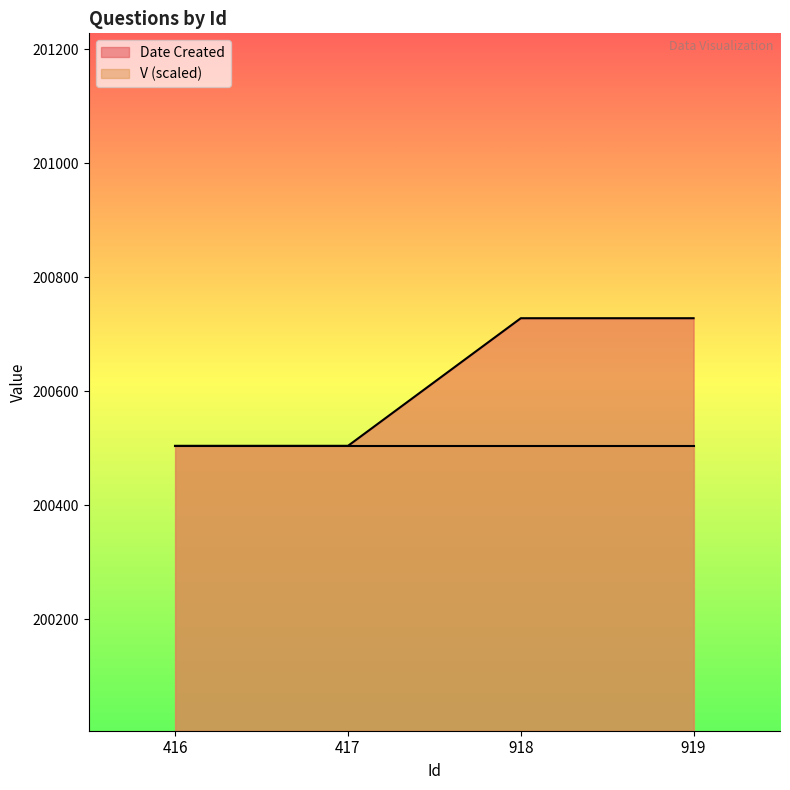

Reading left to right, what are all the values shown in this chart?

200504	200504	200728	200728